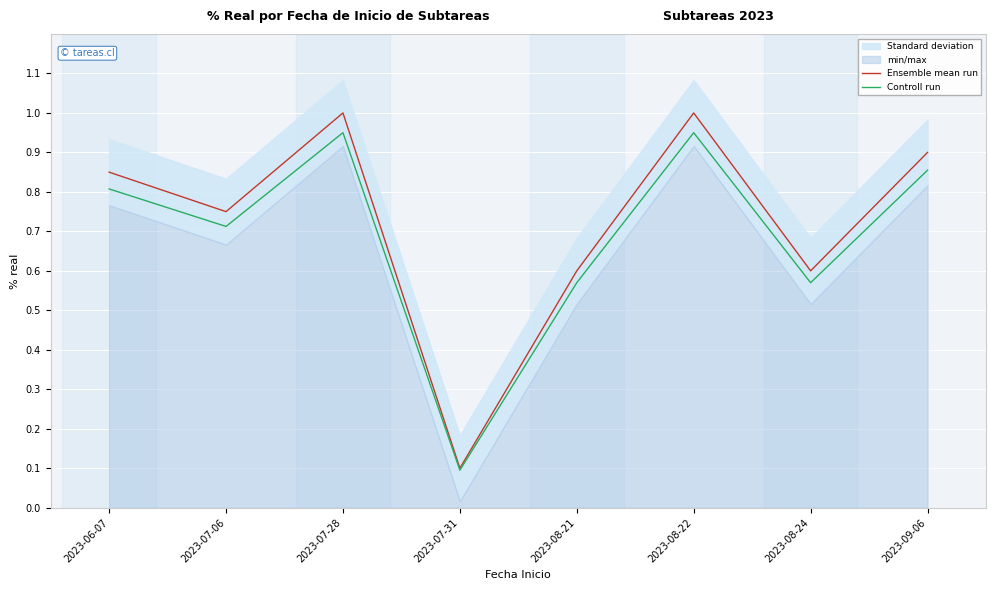

What is the average value of the Ensemble mean run series?

0.7